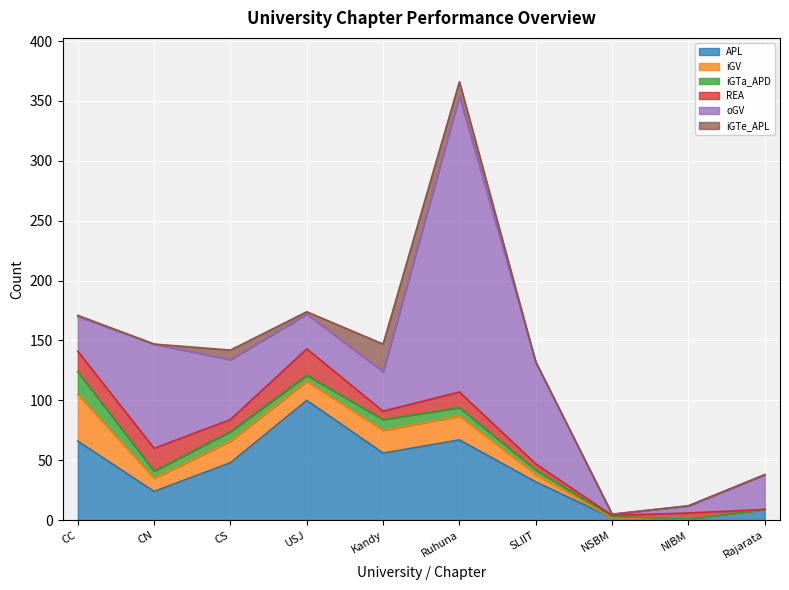

What is the difference between the oGV values at Ruhuna and CS?

197